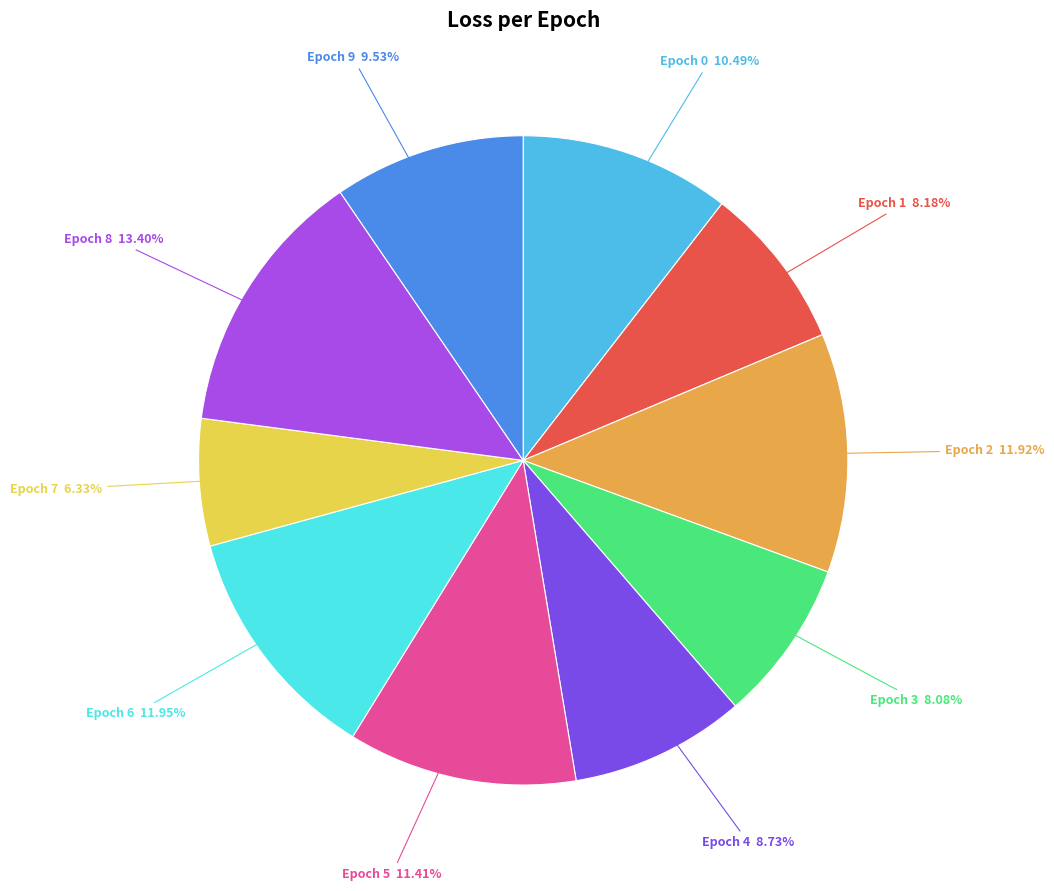

Is there any slice that represents more than half of the pie?

No